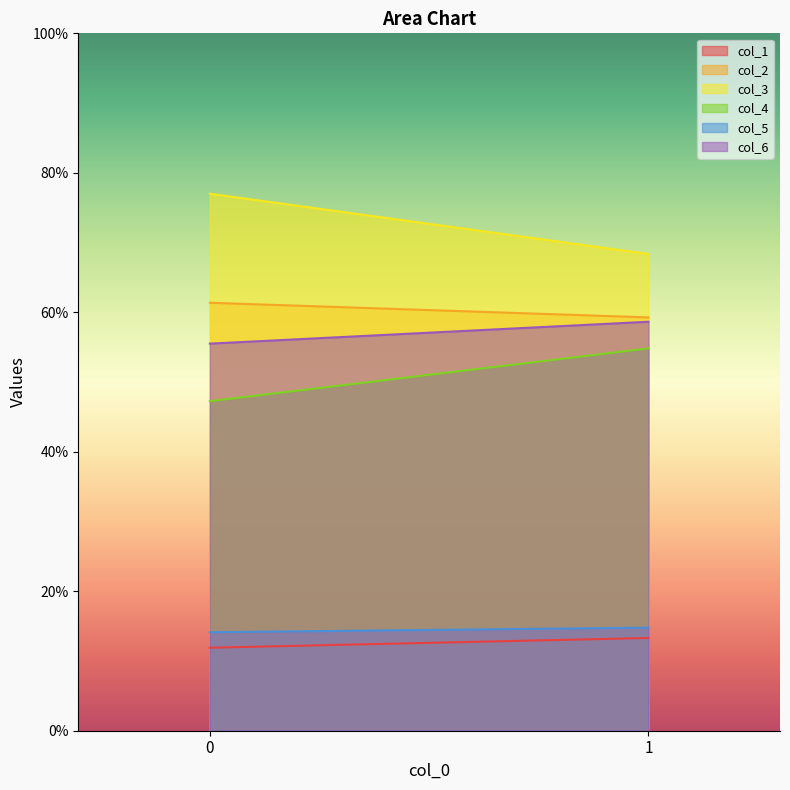

How many lines are shown in the chart?

6